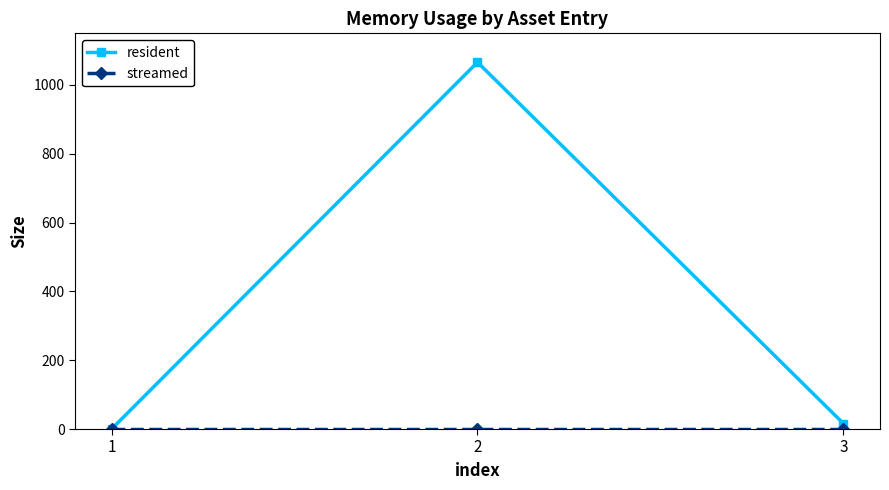

What is the greatest value displayed?

1066